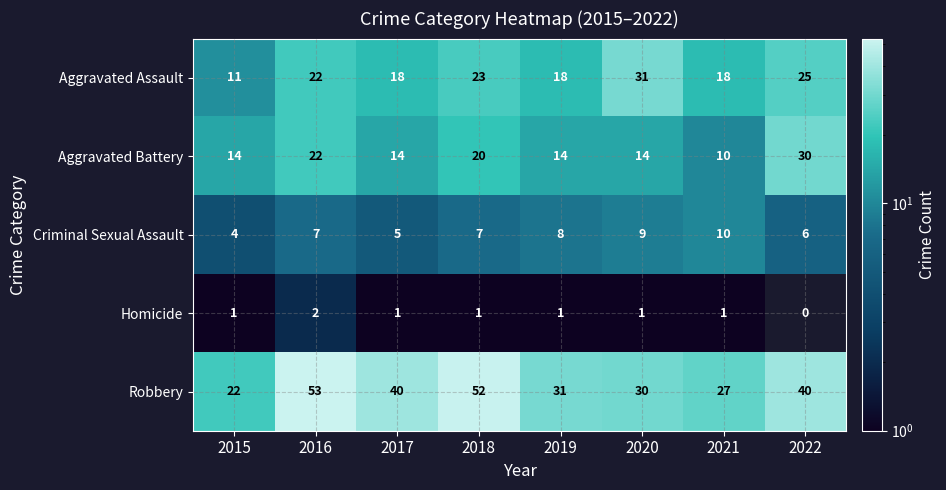

What value does the Aggravated Assault series have at 2020, to the nearest 10?

30